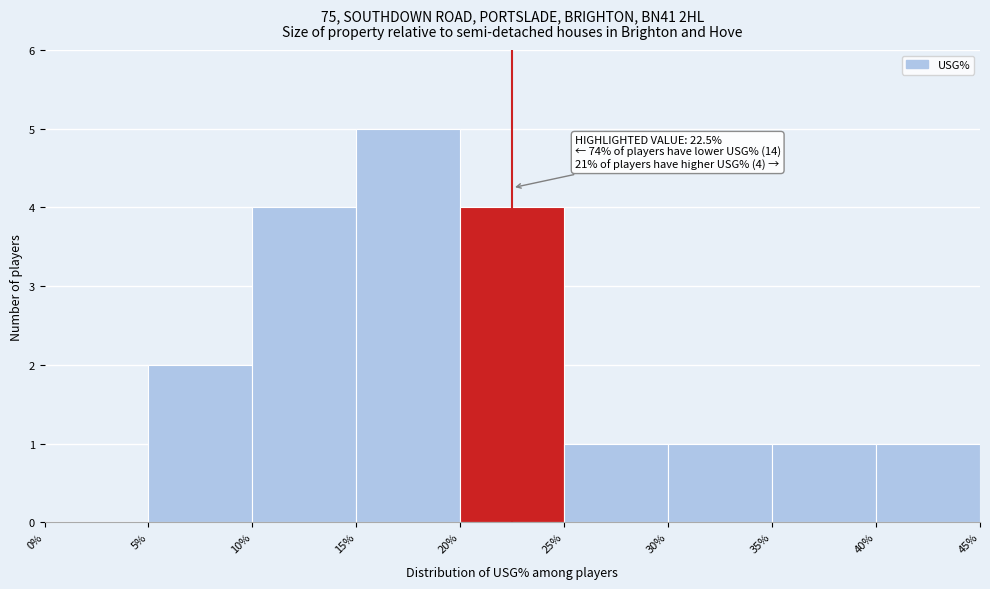

Over which range of the x-axis is the bar tallest?

15% to 20%